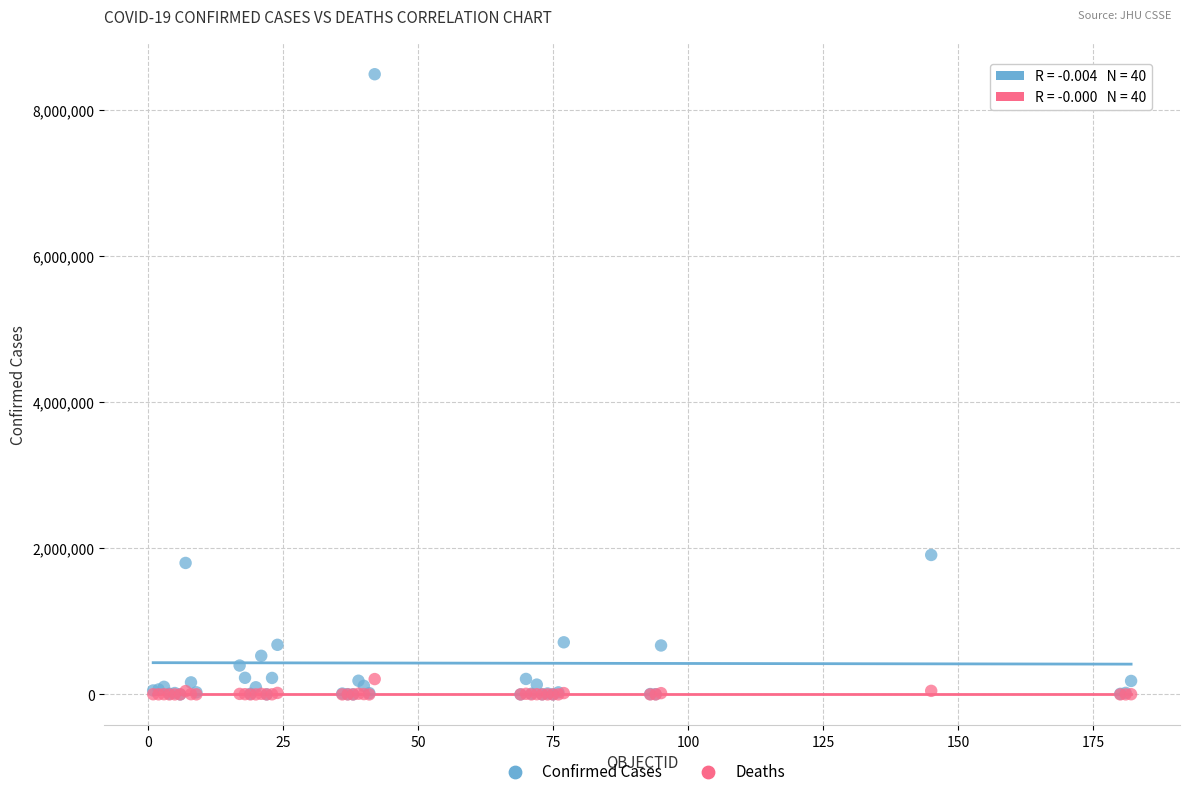

Across all series, what Y value is closest to 4244049?

1908413